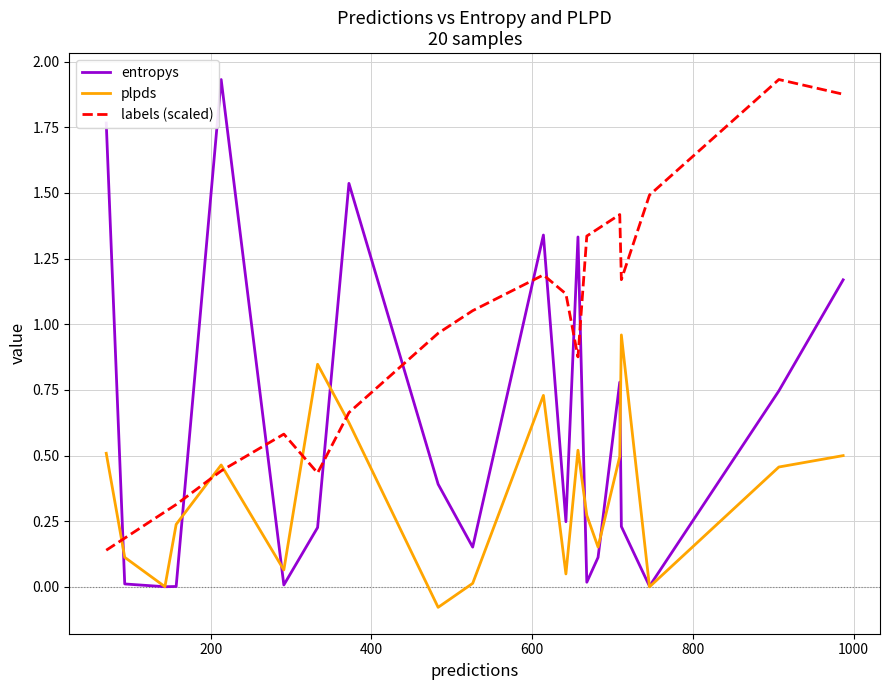

True or false: entropys has more than 0 points higher than both neighbors.

True